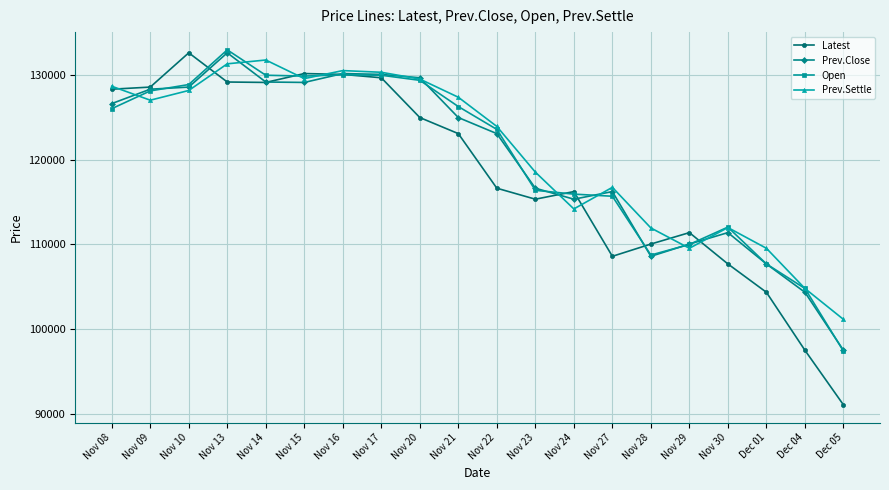

What is the total value across all series at Nov 17?

520150